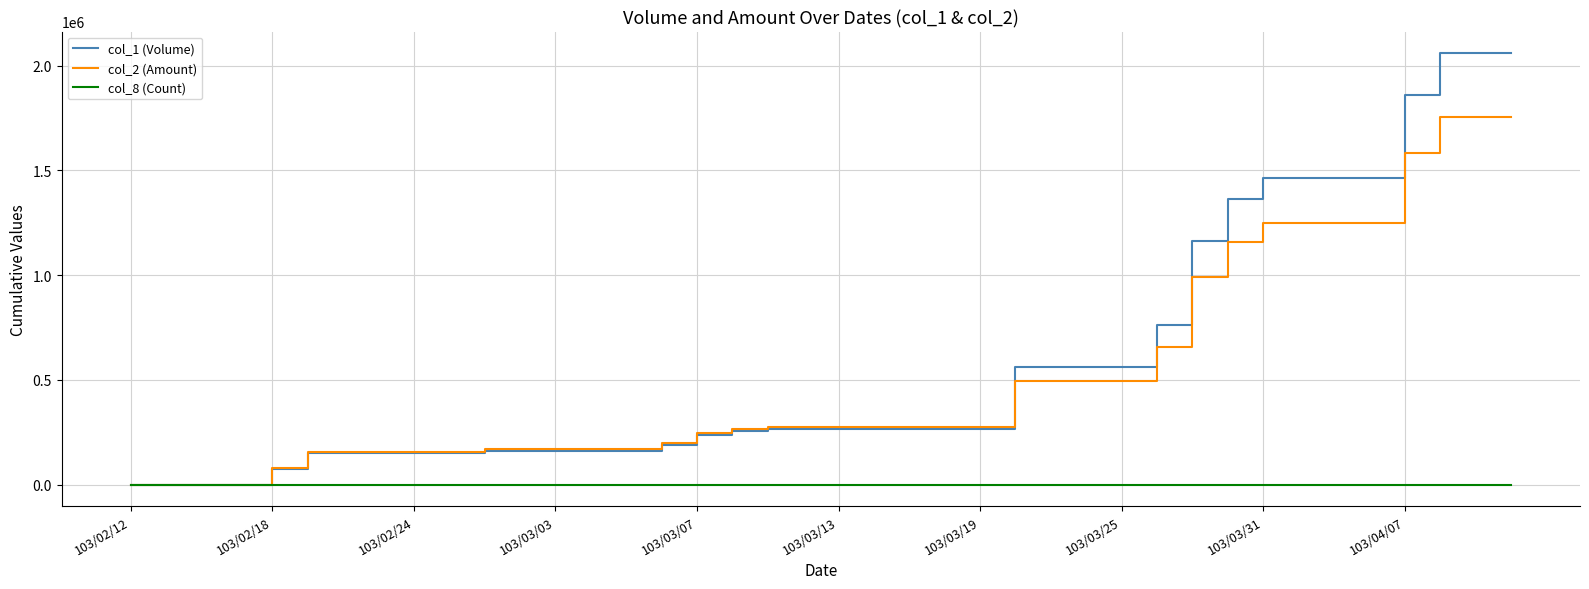

List the series in order of their peak value, lowest first.

col_8 (Count), col_2 (Amount), col_1 (Volume)